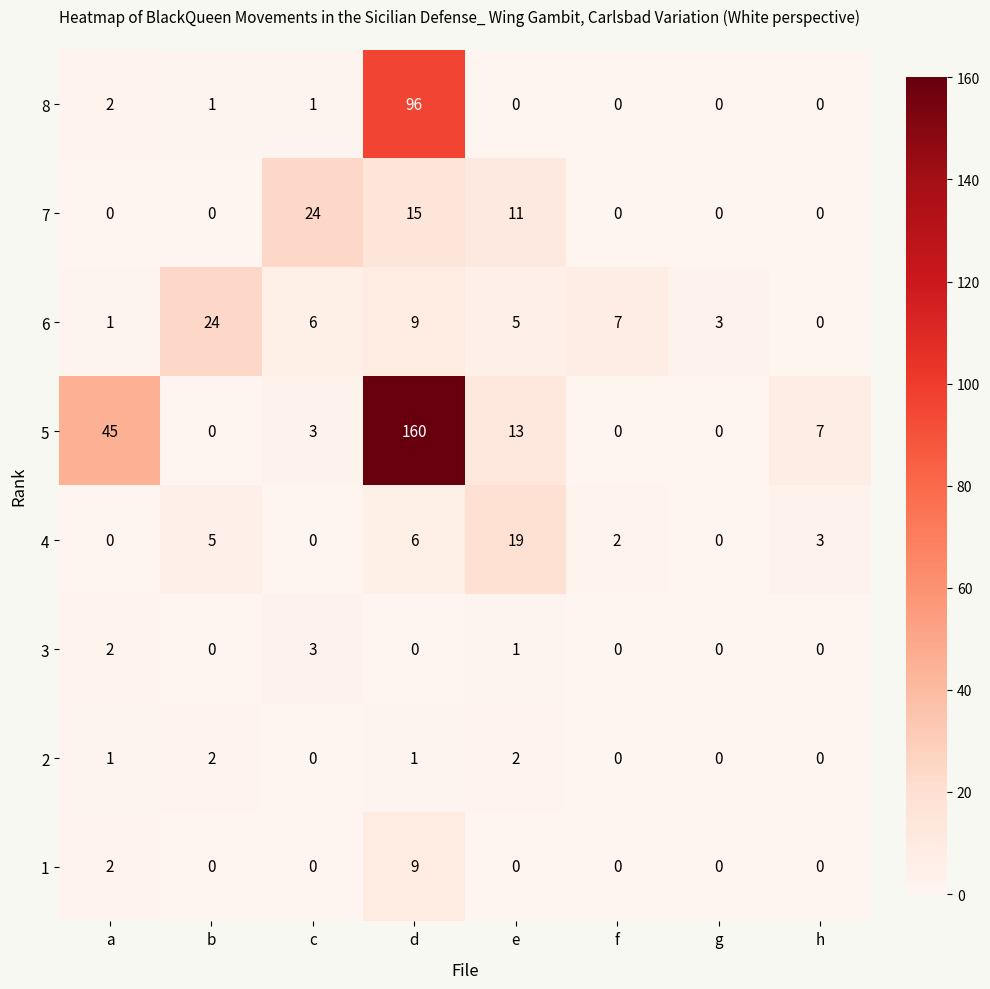

What is the maximum value shown in the chart?

160